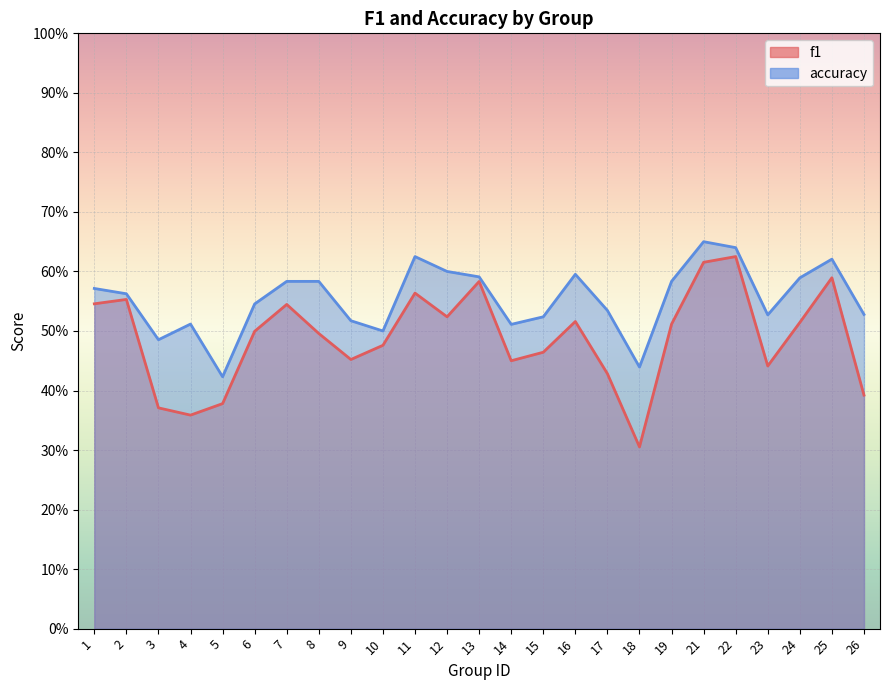

What is the minimum value for accuracy?

0.4